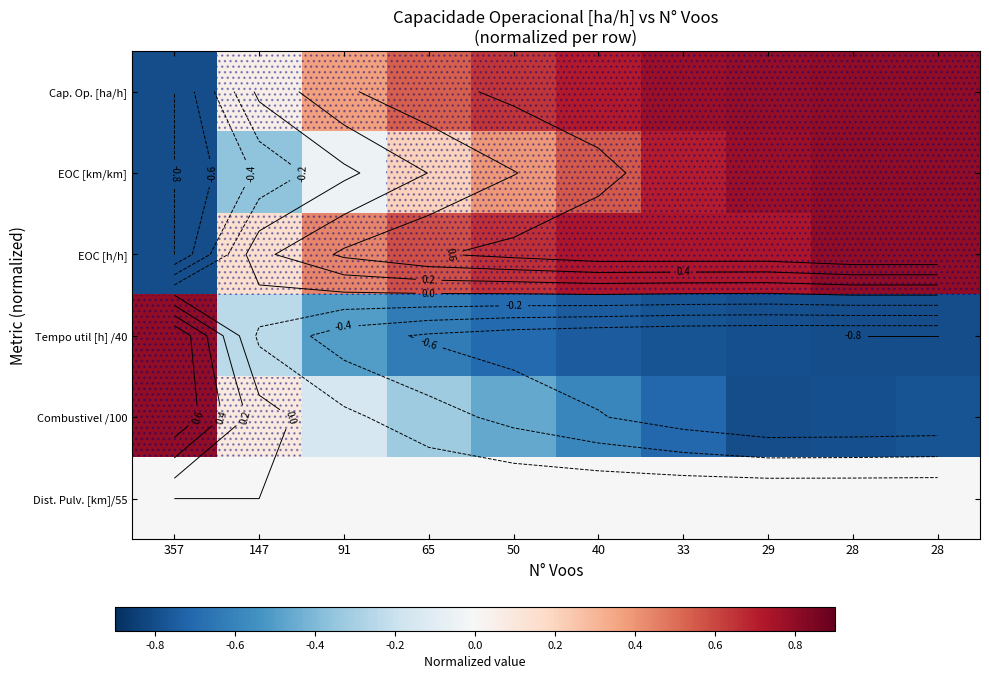

What is the average value of the Cap. Op. [ha/h] series?

0.5